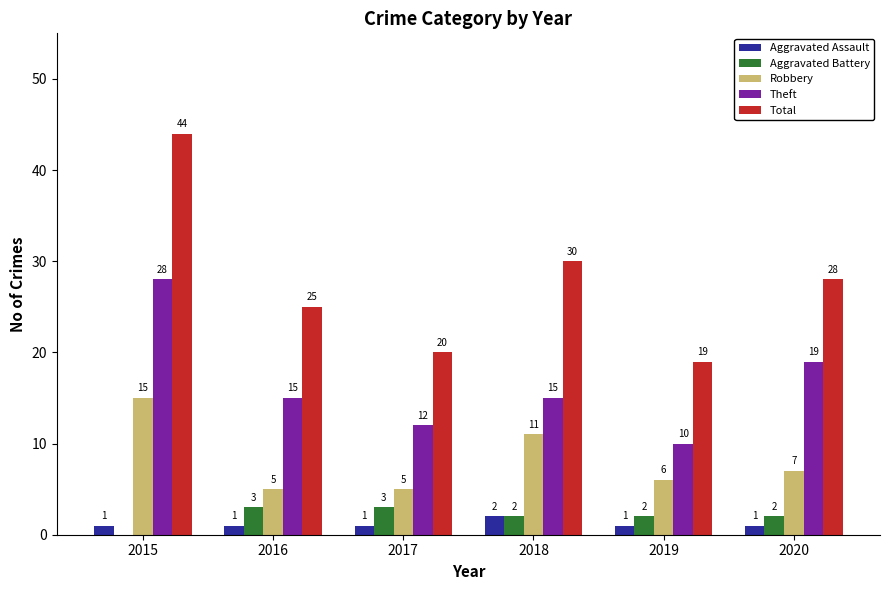

Where does the Total series first go above 28?

2015